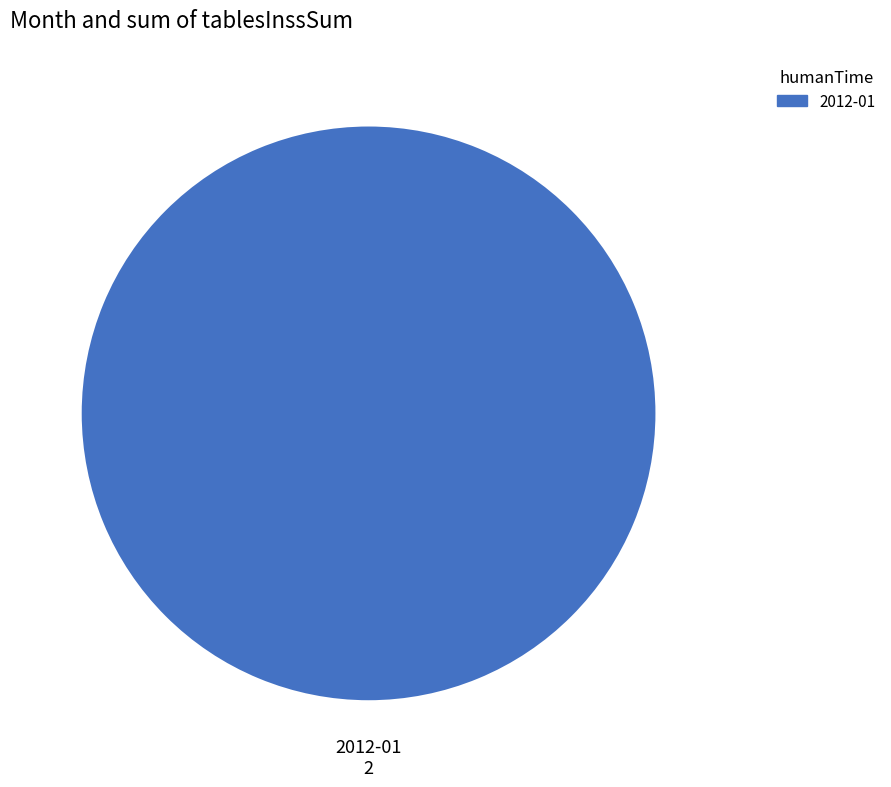

Is there a majority slice in this chart?

Yes